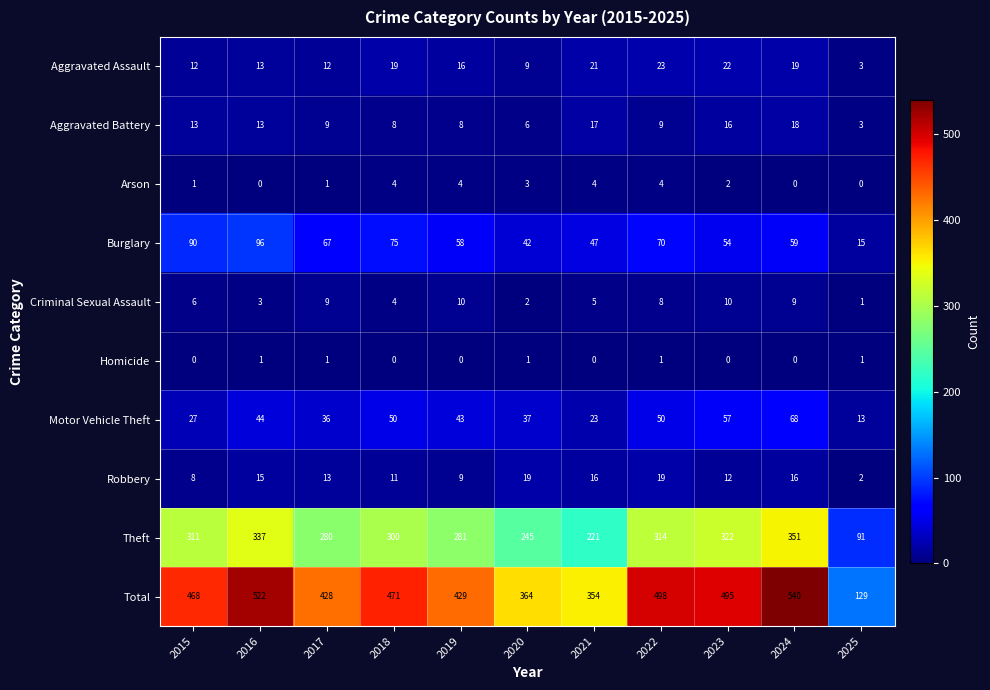

What is the difference between the second highest and second lowest values in the Total series?

168